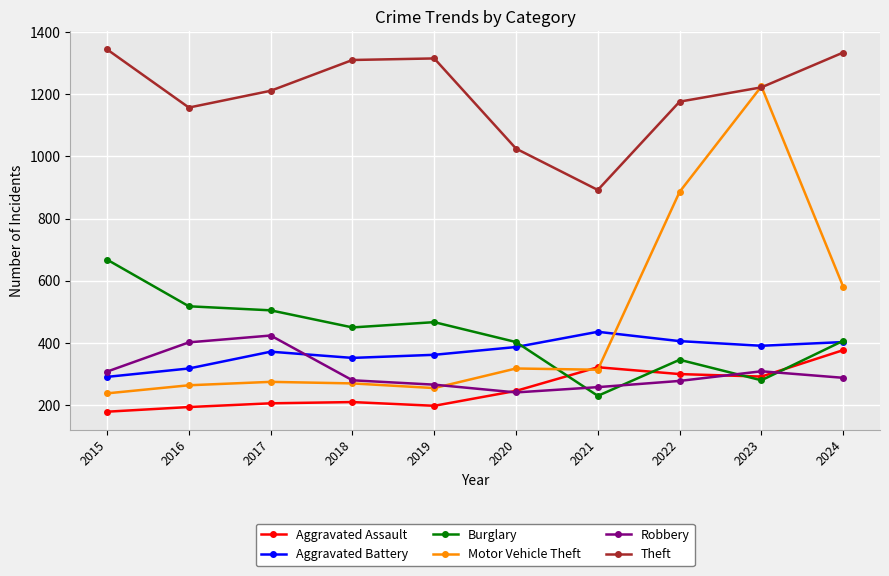

What is the maximum value for Robbery?

424